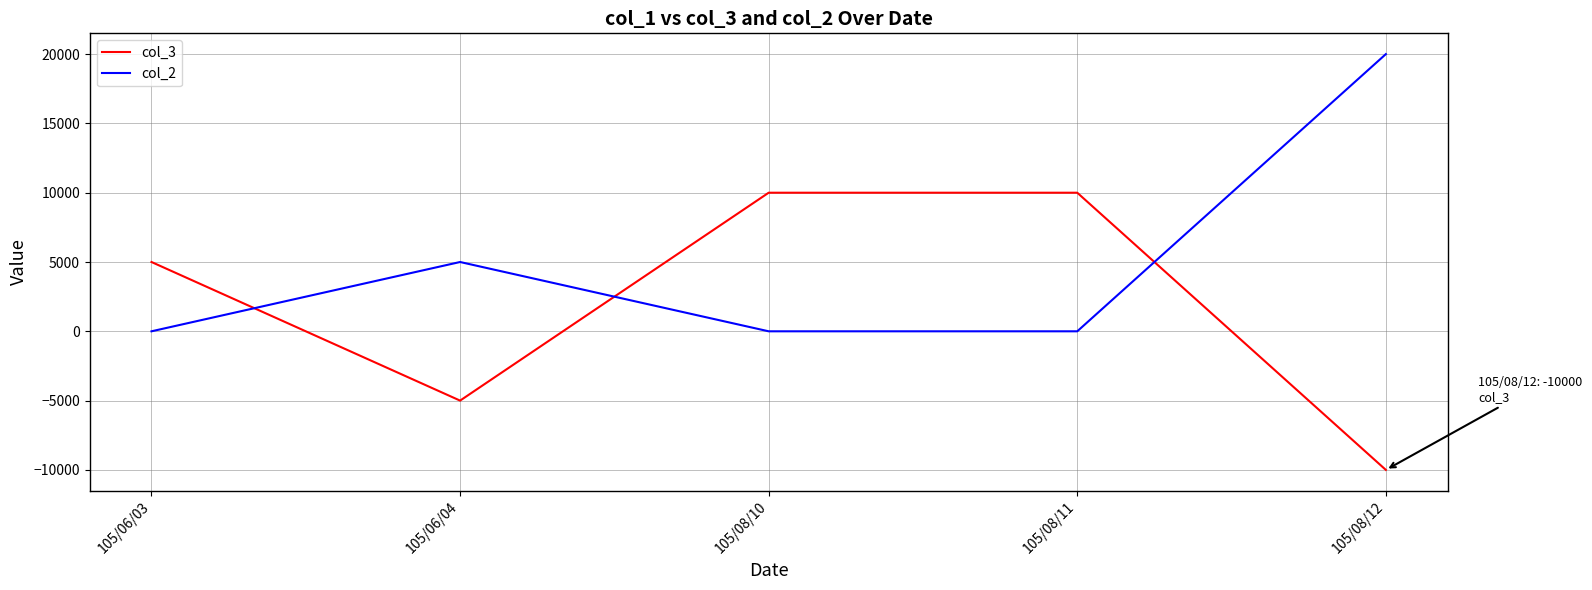

Between which two adjacent categories do col_3 and col_2 first intersect?

105/06/03 and 105/06/04